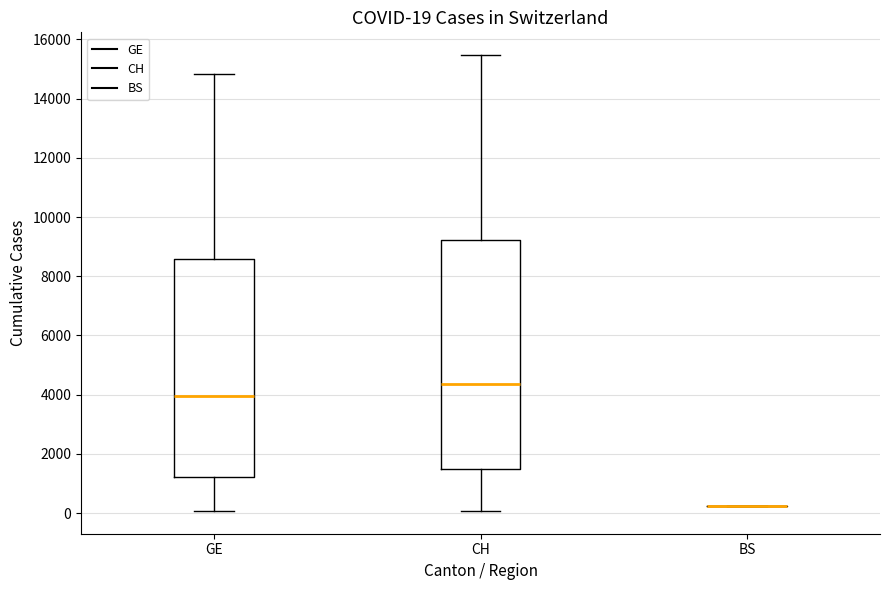

Which box is the tallest, from its lower edge to its upper edge?

CH